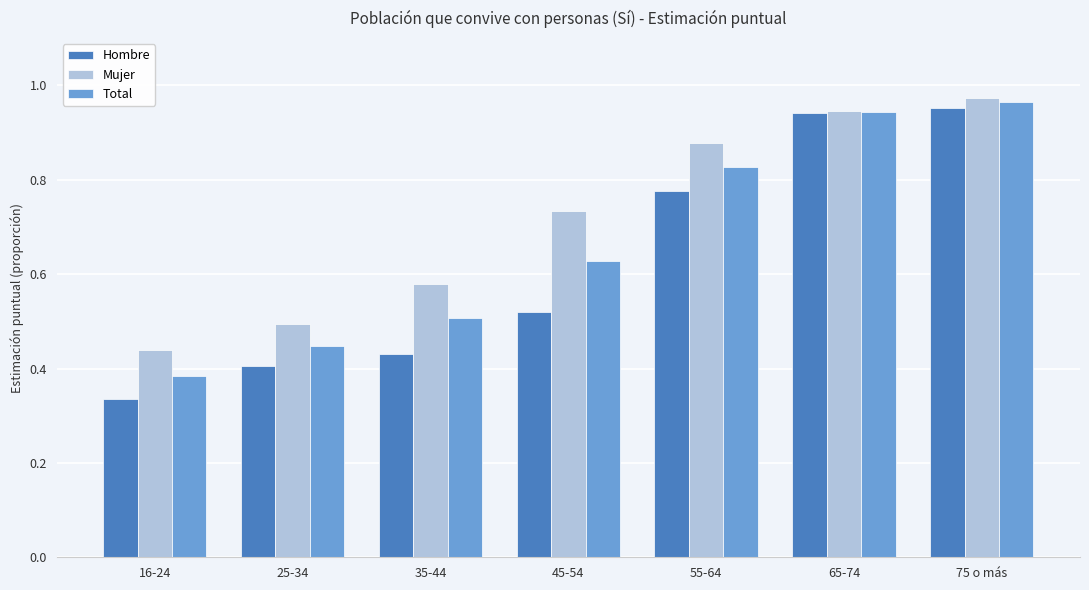

The Hombre series shows 0.3 at 65-74. True or false?

False